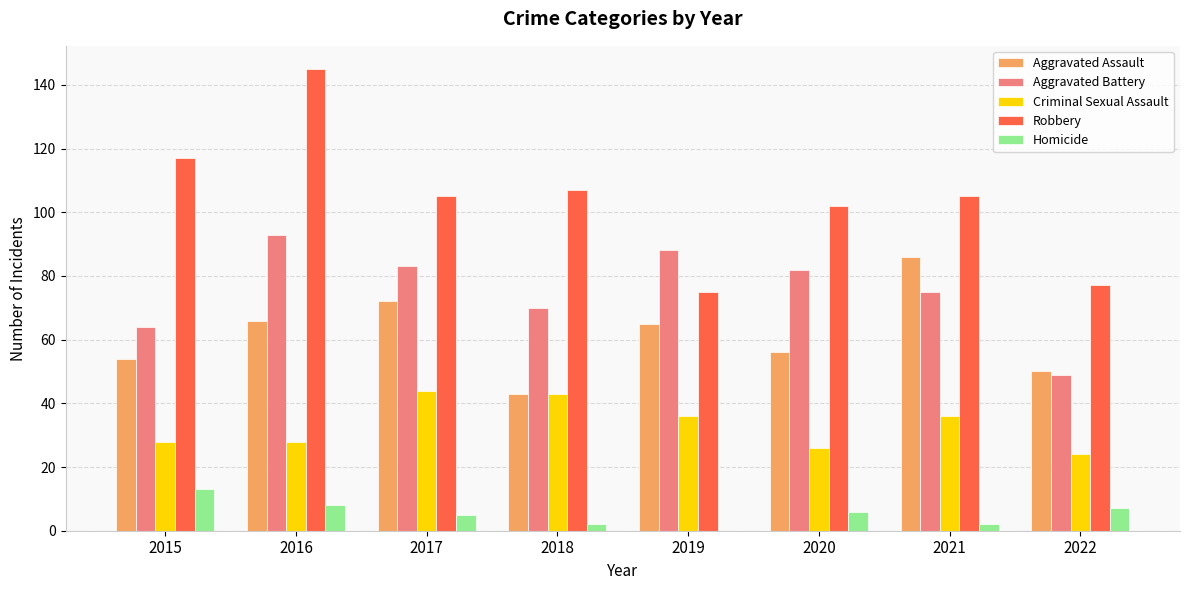

The value of Aggravated Battery at 2022 is 87. True or false?

False